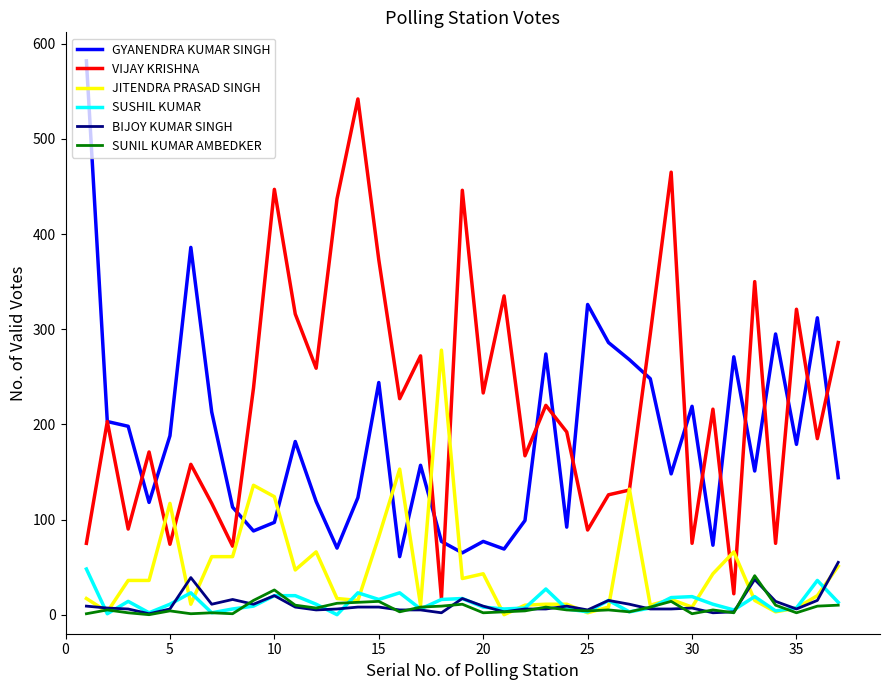

What is the maximum value shown in the chart?

582